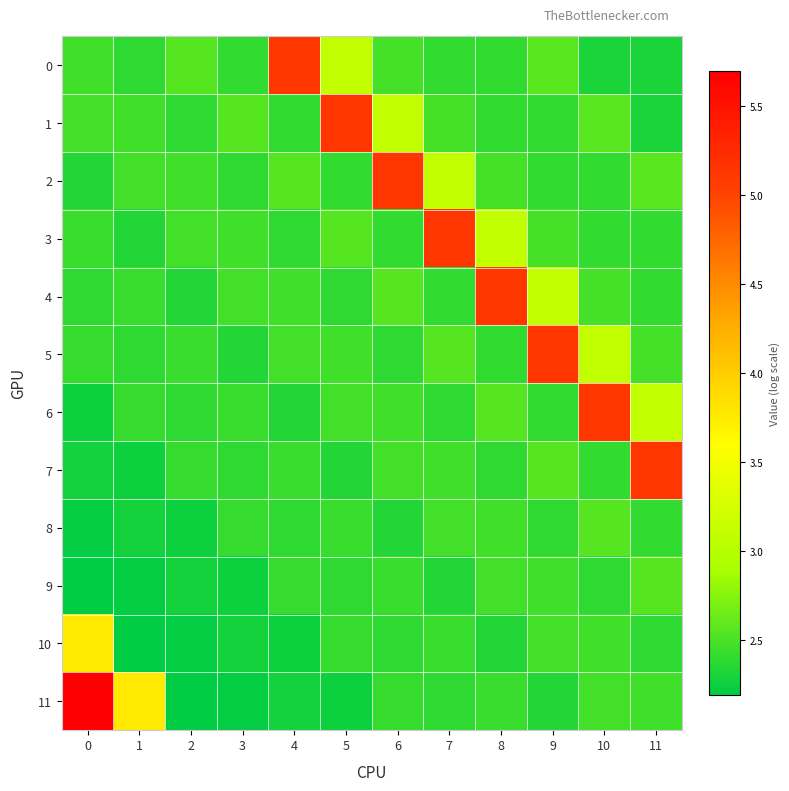

Reading left to right, what are all the values shown in this chart?

0: 0=2.5	1=2.4	2=2.6	3=2.4	4=5.1	5=3.1	6=2.5	7=2.4	8=2.4	9=2.6	10=2.3	11=2.3
1: 0=2.5	1=2.5	2=2.4	3=2.6	4=2.4	5=5.1	6=3.1	7=2.5	8=2.4	9=2.4	10=2.6	11=2.3
2: 0=2.3	1=2.5	2=2.5	3=2.4	4=2.6	5=2.4	6=5.1	7=3.1	8=2.5	9=2.4	10=2.4	11=2.6
3: 0=2.4	1=2.3	2=2.5	3=2.5	4=2.4	5=2.6	6=2.4	7=5.1	8=3.1	9=2.5	10=2.4	11=2.4
4: 0=2.4	1=2.4	2=2.3	3=2.5	4=2.5	5=2.4	6=2.6	7=2.4	8=5.1	9=3.1	10=2.5	11=2.4
5: 0=2.4	1=2.4	2=2.4	3=2.3	4=2.5	5=2.5	6=2.4	7=2.6	8=2.4	9=5.1	10=3.1	11=2.5
6: 0=2.2	1=2.4	2=2.4	3=2.4	4=2.3	5=2.5	6=2.5	7=2.4	8=2.6	9=2.4	10=5.1	11=3.1
7: 0=2.3	1=2.2	2=2.4	3=2.4	4=2.4	5=2.3	6=2.5	7=2.5	8=2.4	9=2.6	10=2.4	11=5.1
8: 0=2.2	1=2.3	2=2.2	3=2.4	4=2.4	5=2.4	6=2.3	7=2.5	8=2.5	9=2.4	10=2.6	11=2.4
9: 0=2.2	1=2.2	2=2.3	3=2.2	4=2.4	5=2.4	6=2.4	7=2.3	8=2.5	9=2.5	10=2.4	11=2.6
10: 0=3.8	1=2.2	2=2.2	3=2.3	4=2.2	5=2.4	6=2.4	7=2.4	8=2.3	9=2.5	10=2.5	11=2.4
11: 0=5.7	1=3.8	2=2.2	3=2.2	4=2.3	5=2.2	6=2.4	7=2.4	8=2.4	9=2.3	10=2.5	11=2.5